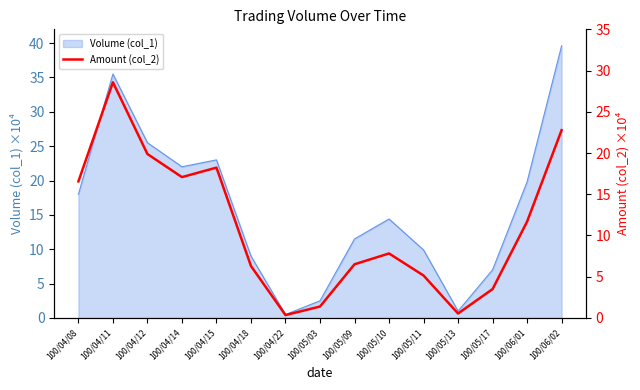

At which category does the chart reach its minimum across all series?

100/04/22